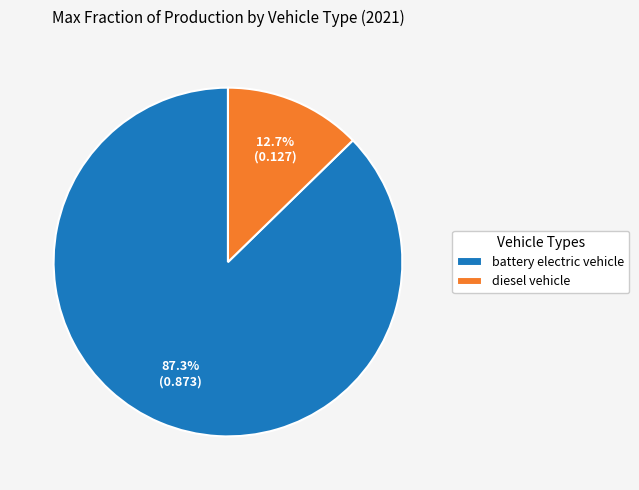

What portion of the pie excludes battery electric vehicle?

12.7%